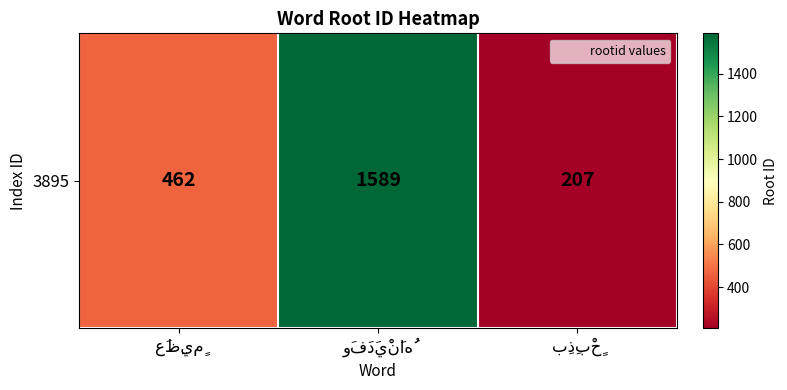

Reading right to left, extract all data points from this chart.

207	1589	462